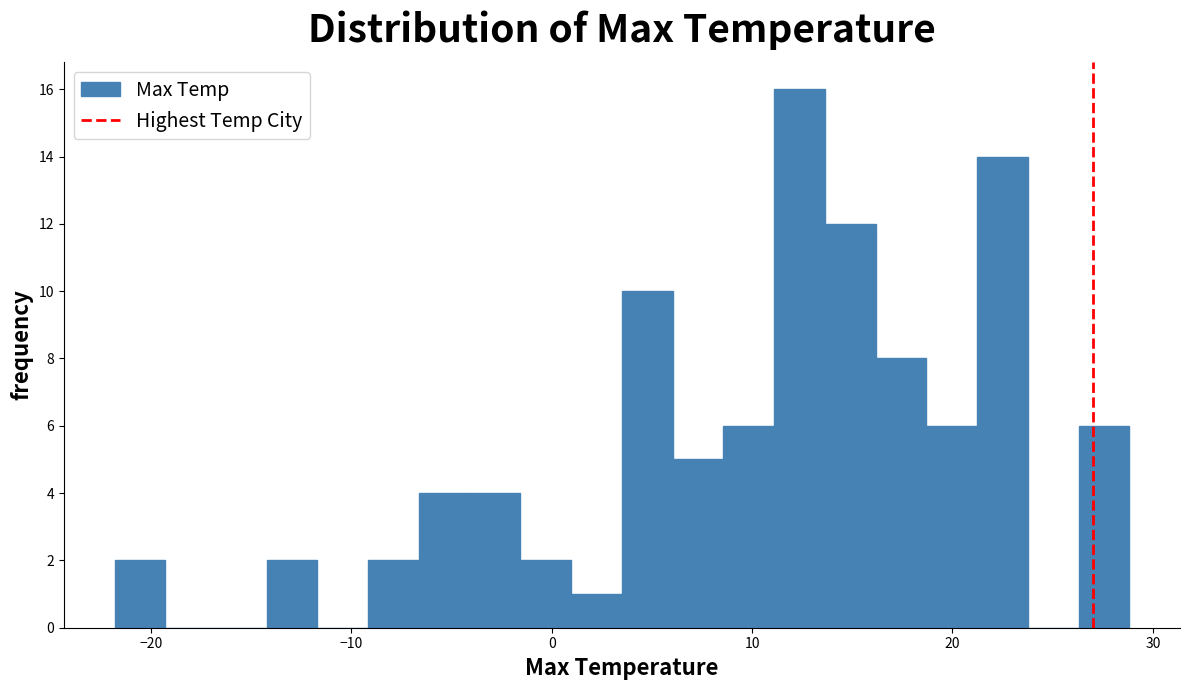

Read against the x-axis, roughly where is the centre of the tallest bar?

12